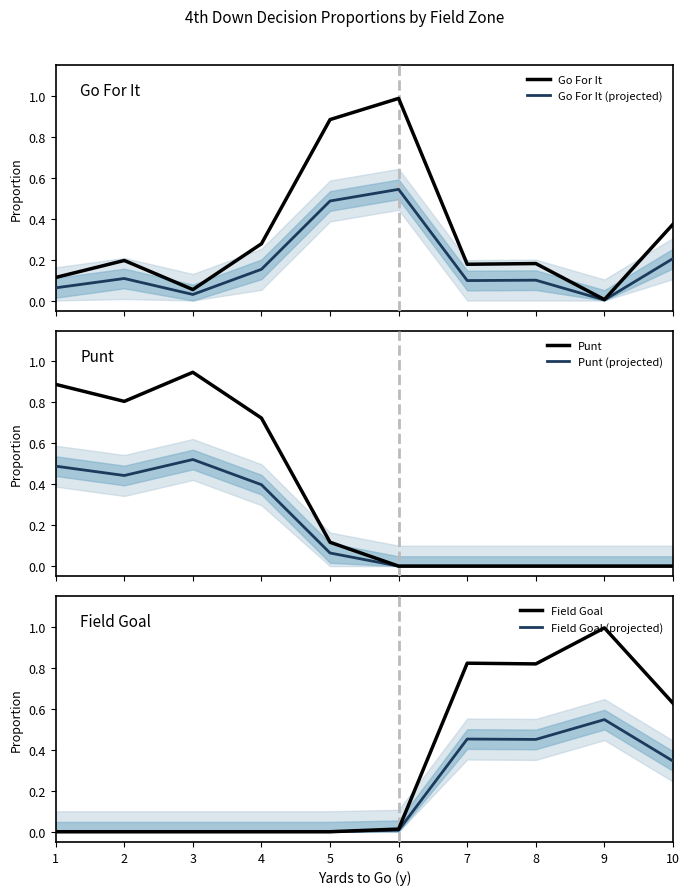

What is the difference between the Go For It values at 8 and 4?

0.1